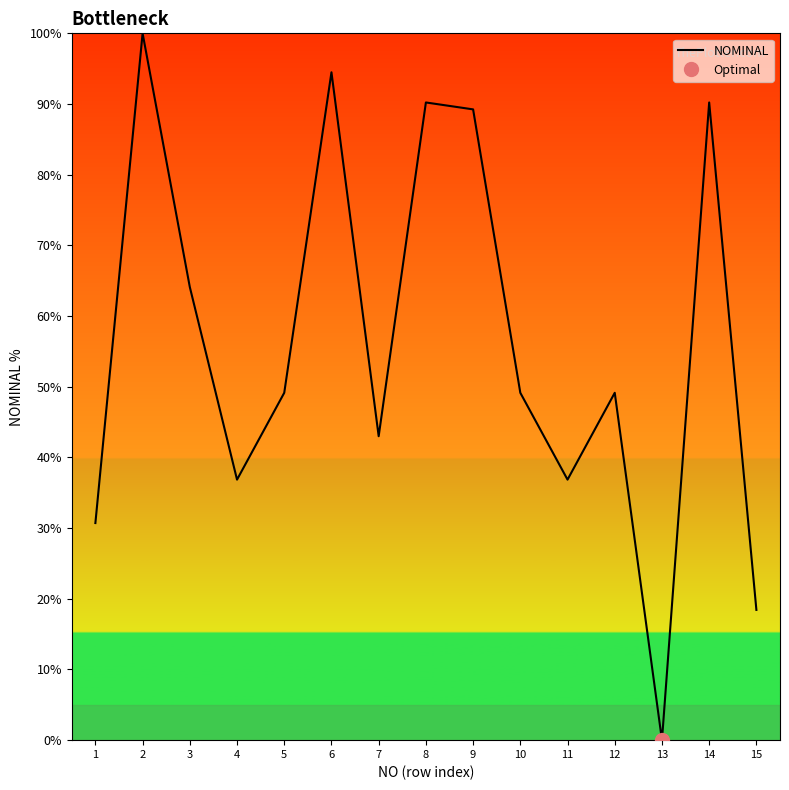

Is it true that the value at 12 is 49.1?

True